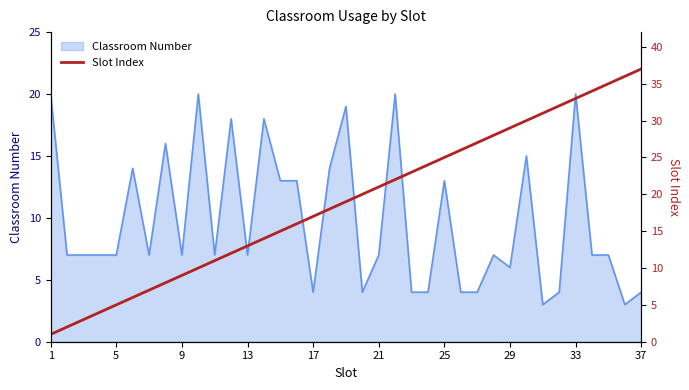

The Classroom Number series shows 7 at 21. True or false?

True